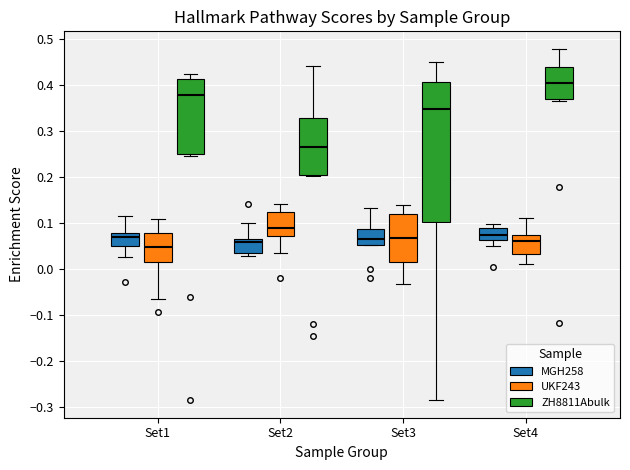

Where does the median line of the box for Set2 (MGH258) sit on the y-axis? The values are not printed on the chart, so give them approximately, as read against the axis.

0.06